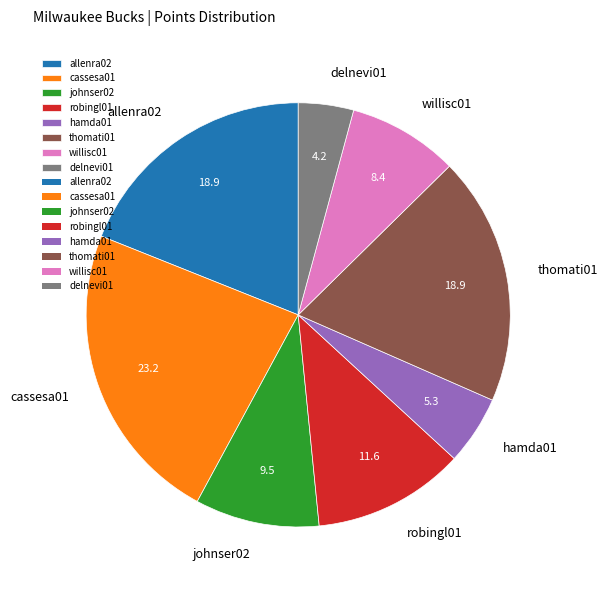

What is the ratio of the value at cassesa01 to the value at delnevi01?

5.5